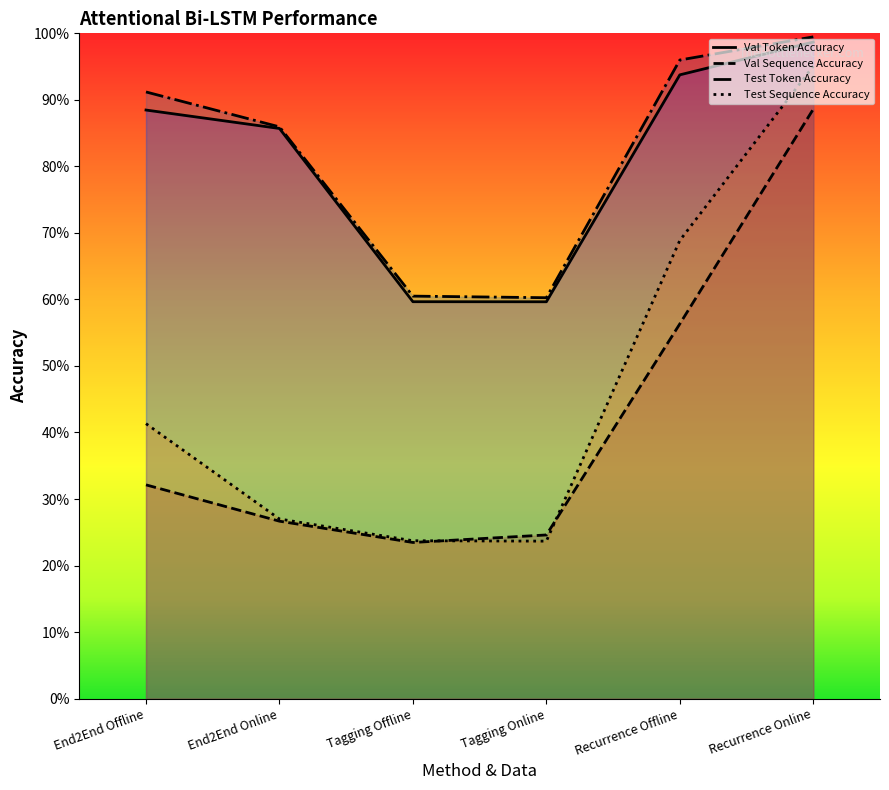

What is the sum of the Val Token Accuracy values at Recurrence Online and End2End Offline?

1.9